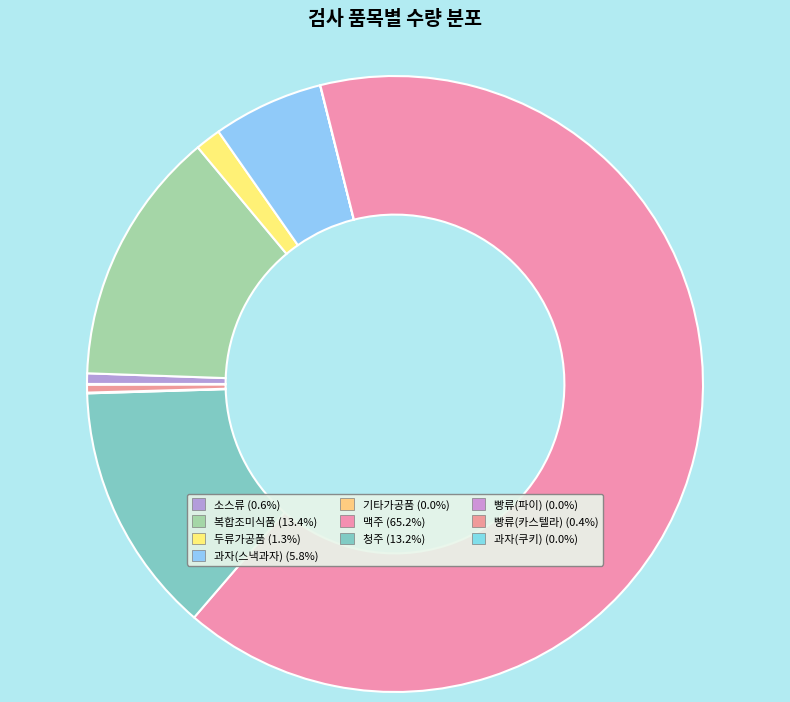

Which slice represents more than half of the pie?

맥주